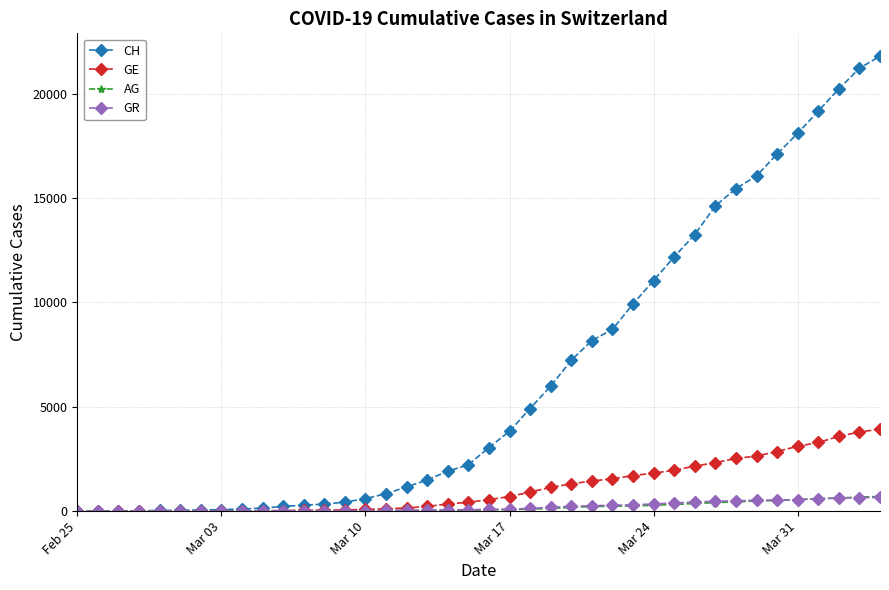

Which series has the largest range (max minus min)?

CH